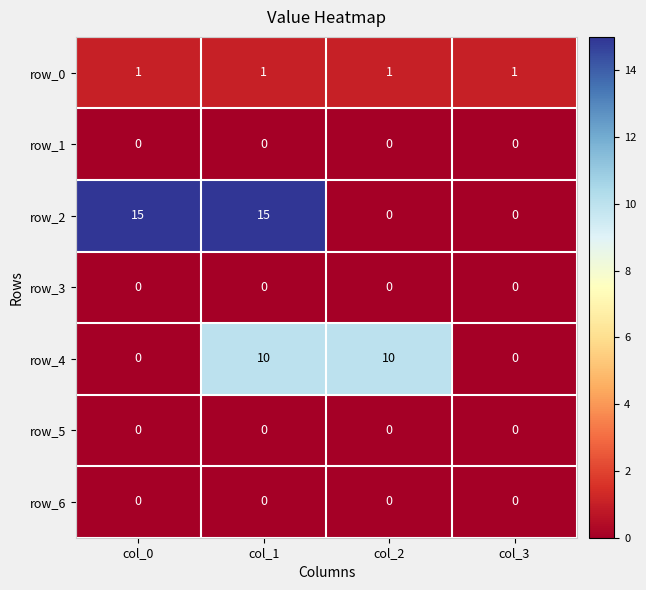

Which series changed the most between col_2 and col_3?

row_4